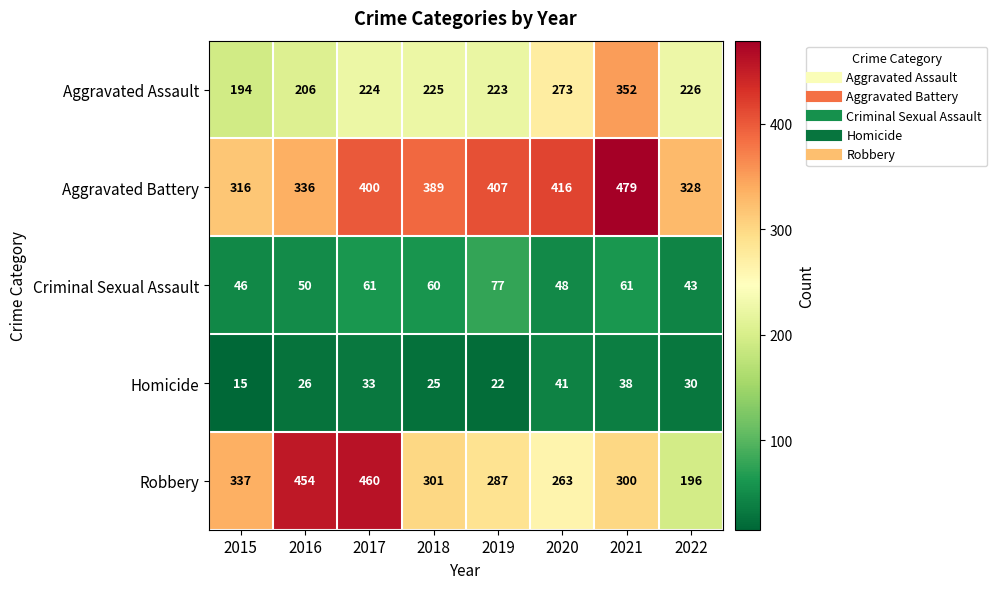

Which series has the widest spread of values?

Robbery